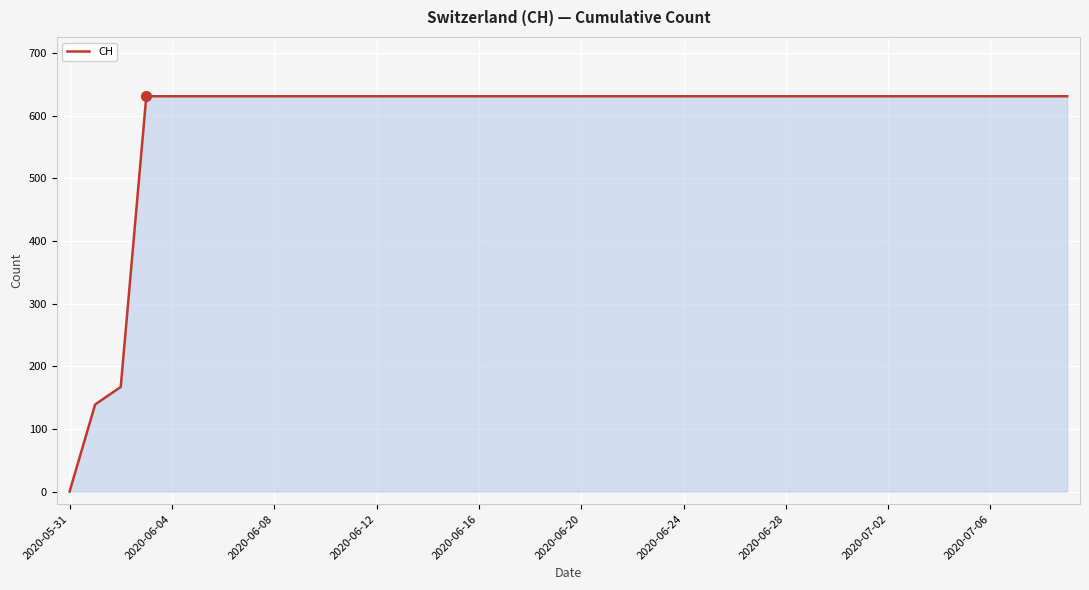

What is the maximum value shown in the chart?

631